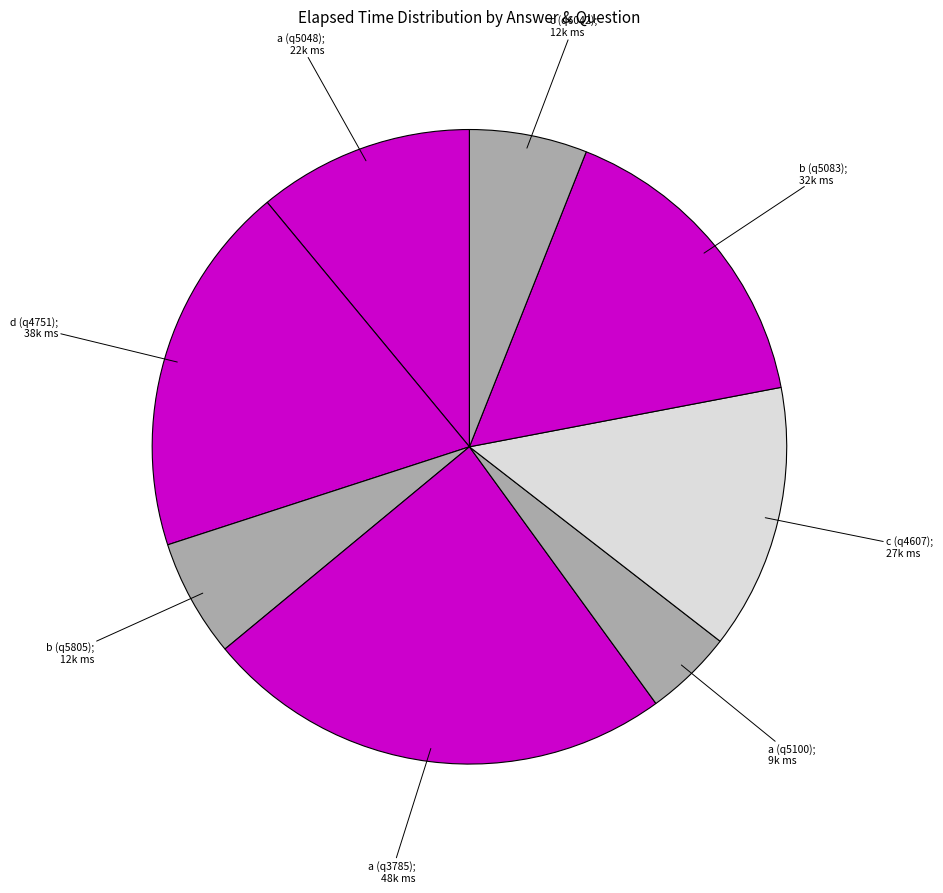

Count the number of slices in the pie.

8